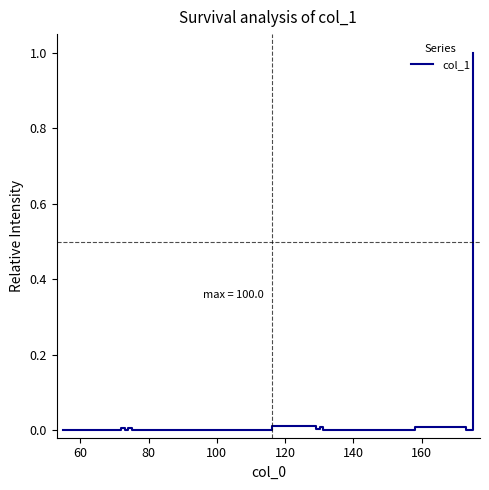

True or false: there are more than 2 points higher than both neighbors.

True